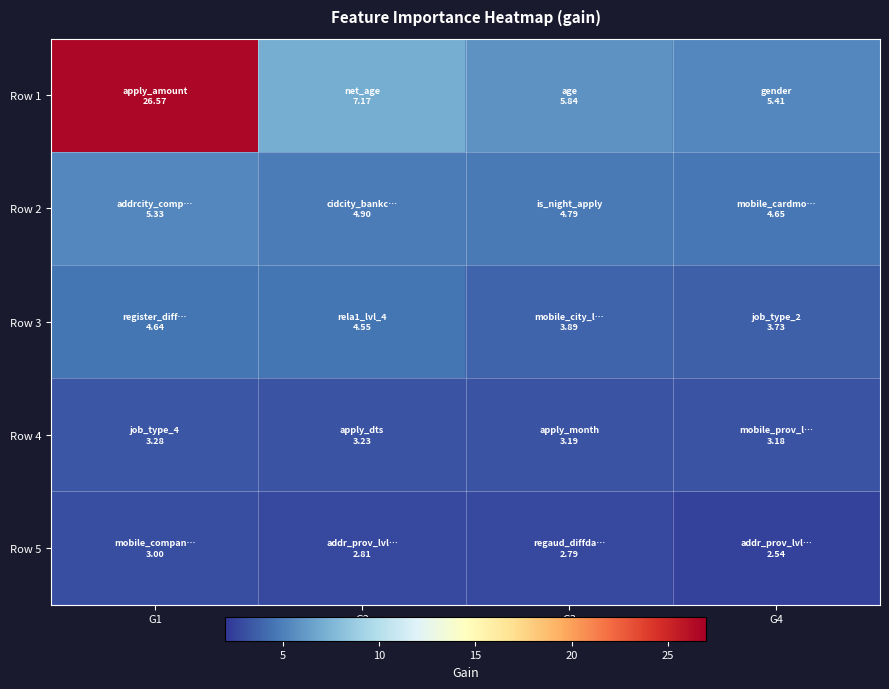

At how many categories does at least one series exceed 15?

1